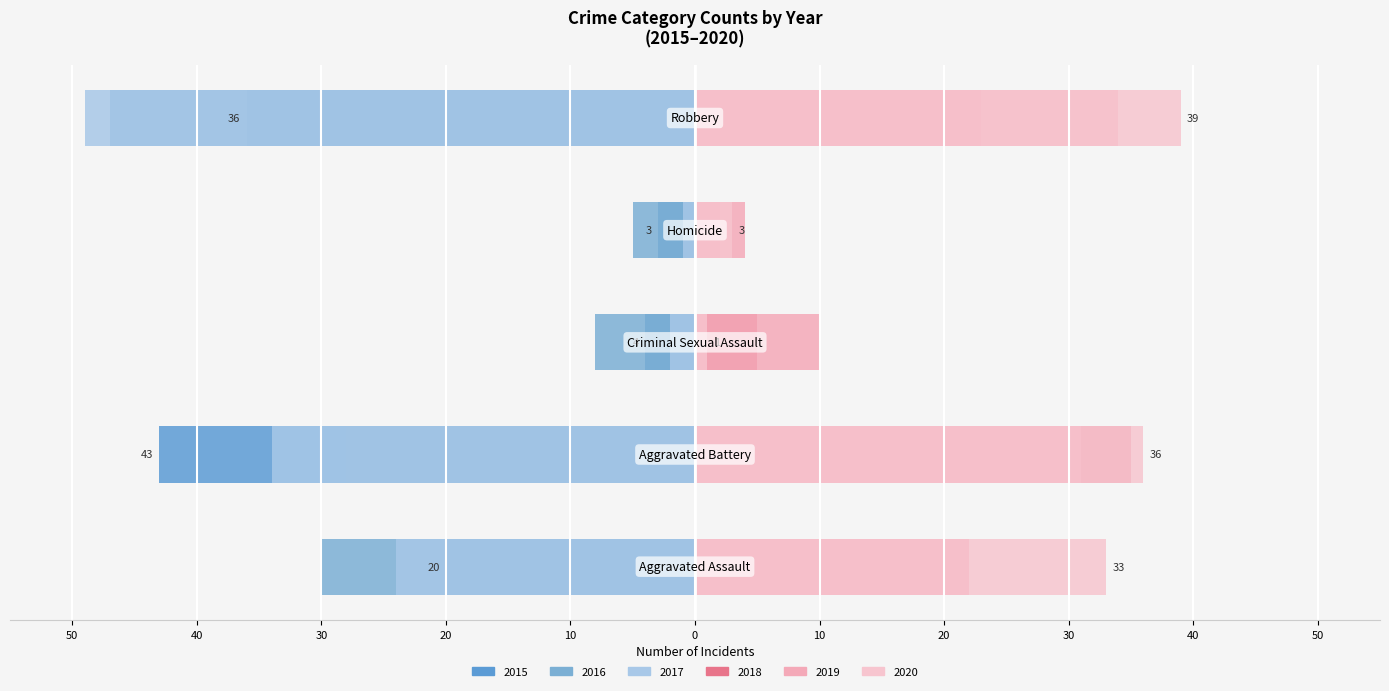

The 2020 series shows 36 at Aggravated Battery. True or false?

True